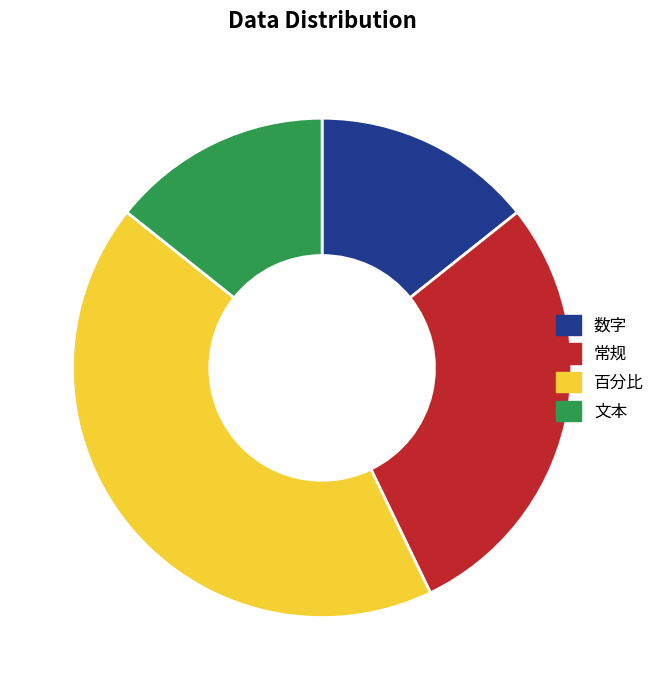

Is there a majority slice in this chart?

No